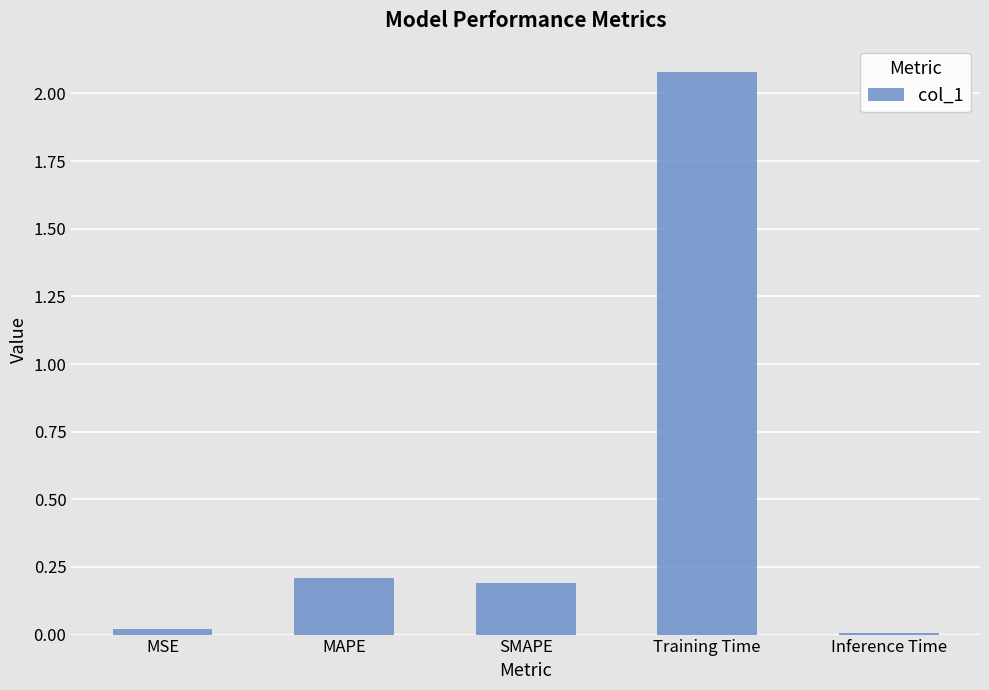

Between Inference Time and SMAPE, which is larger?

SMAPE